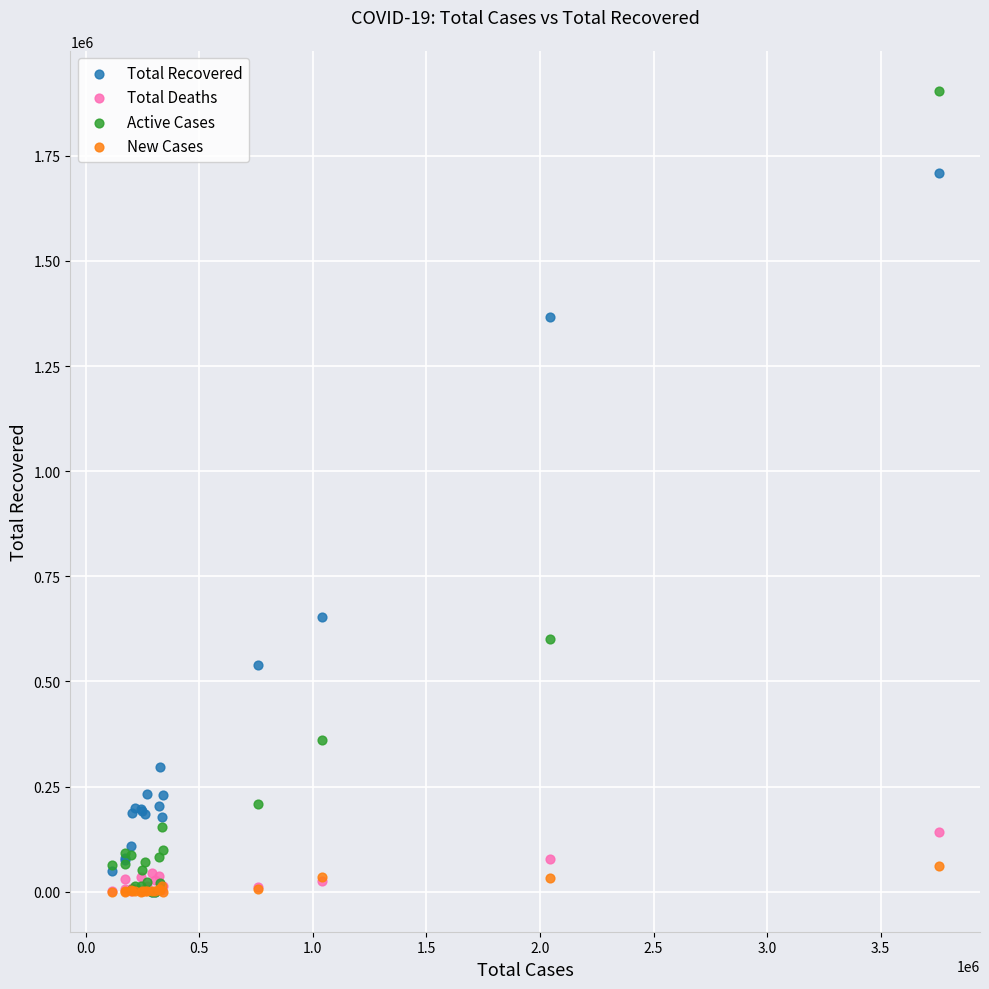

Which series has the widest spread of Y values?

Active Cases